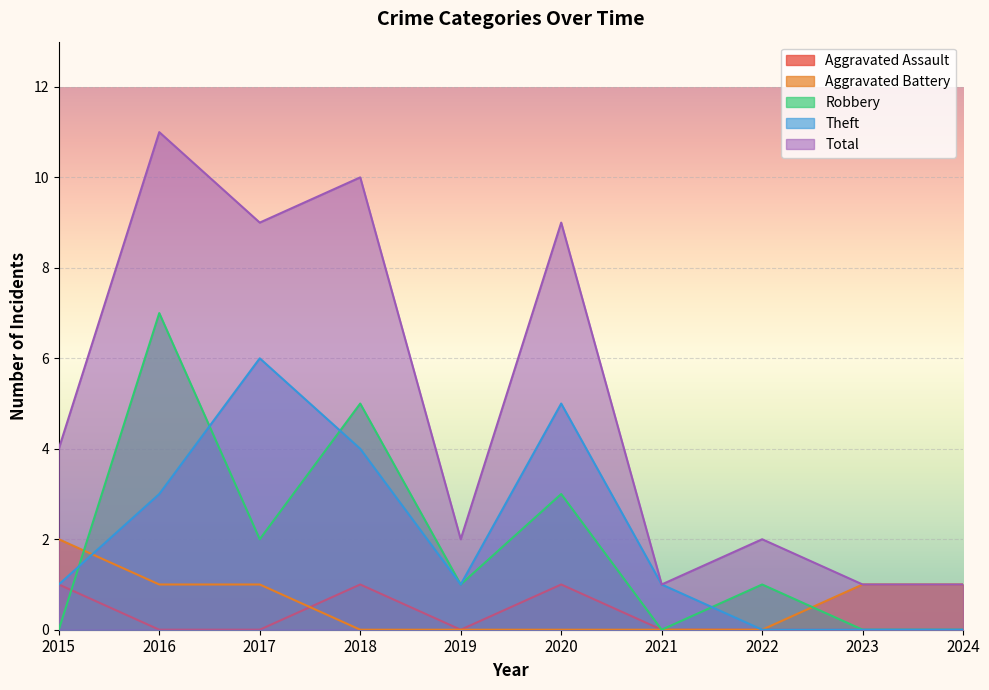

True or false: Aggravated Assault and Aggravated Battery intersect in this chart.

True